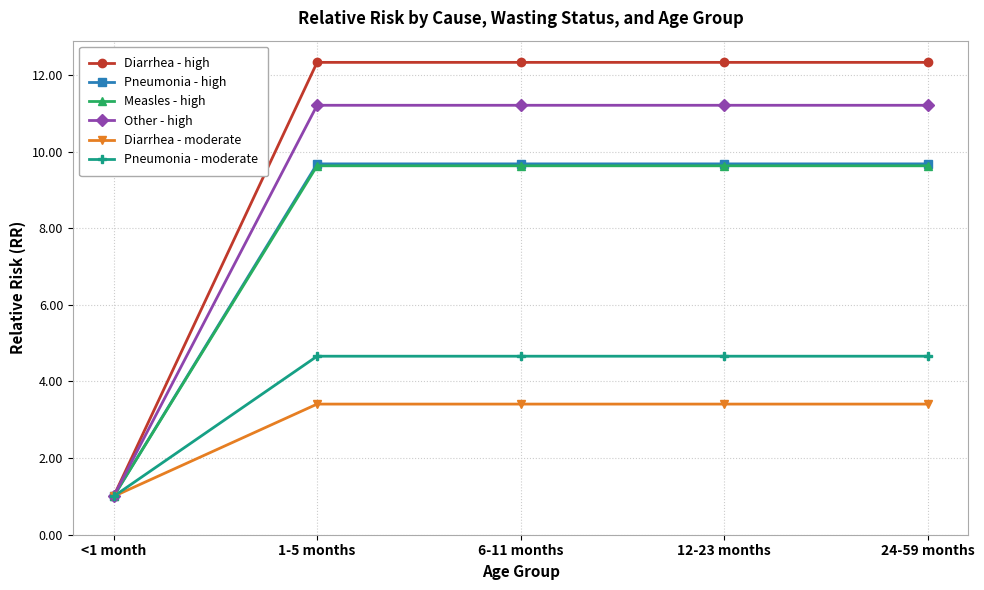

Where does the Diarrhea - high series first go above 12?

1-5 months